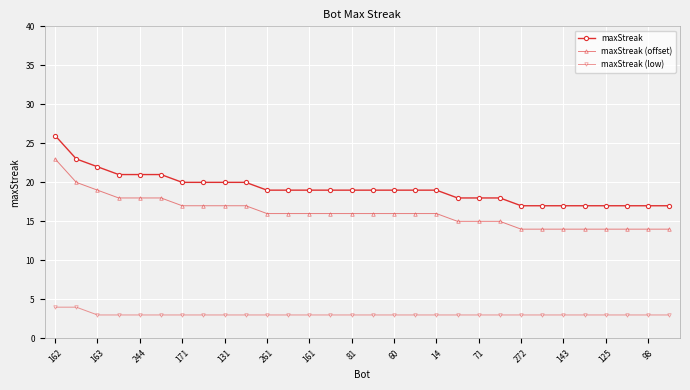

What is the difference between the maximum and minimum values in the maxStreak (low) series?

1